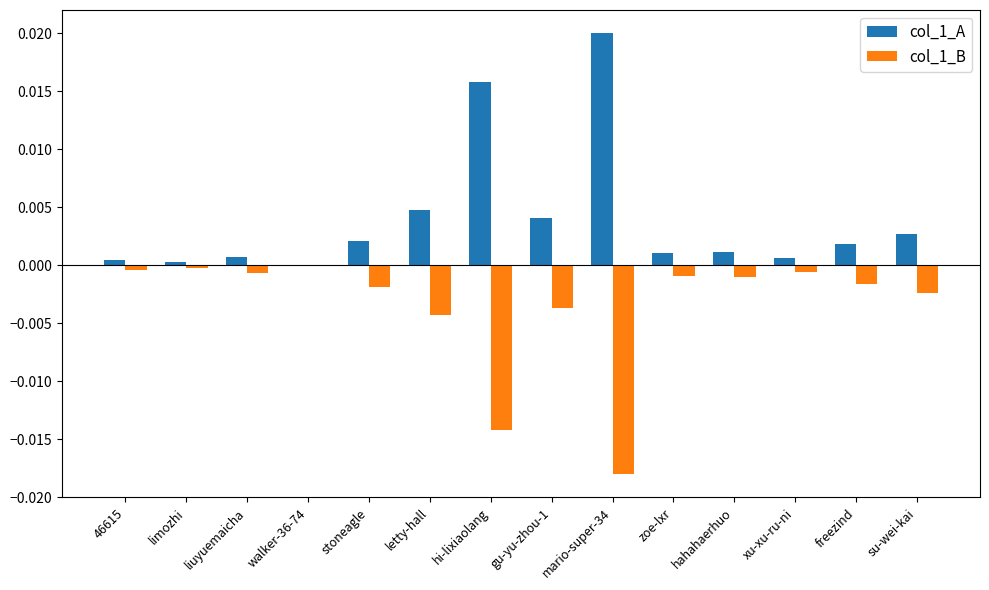

Is it true that col_1_A equals 0.0 at mario-super-34?

True